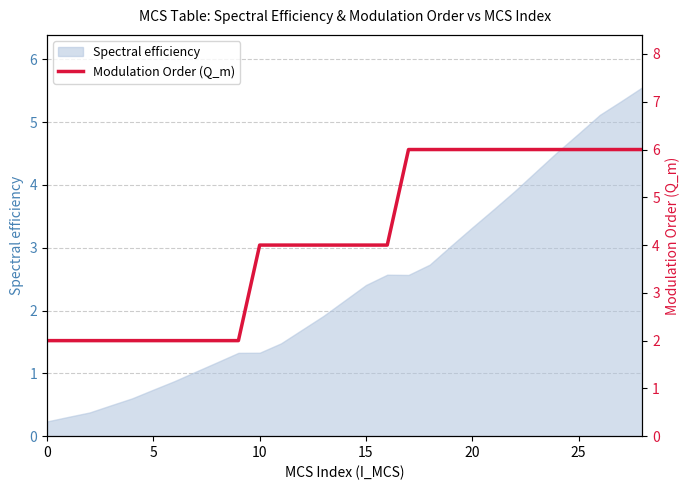

The value of Spectral efficiency at 20 is 4.9. True or false?

False